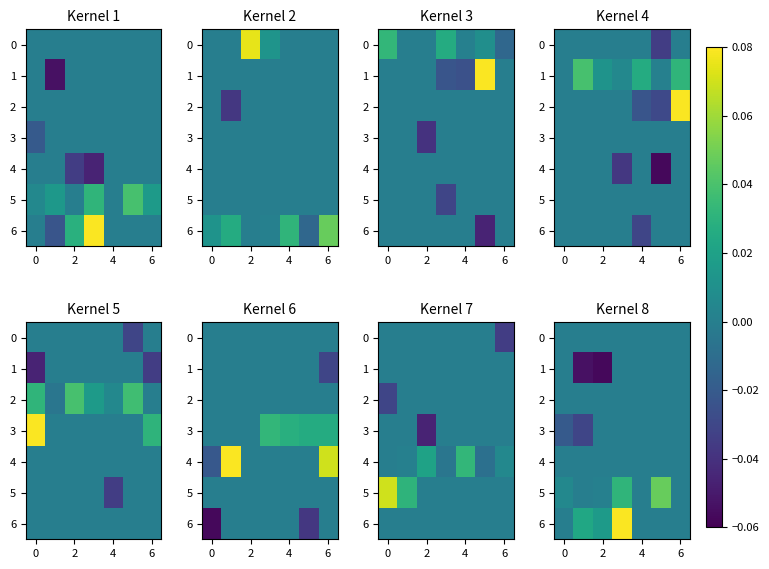

At which label does row_3 reach its peak?

2